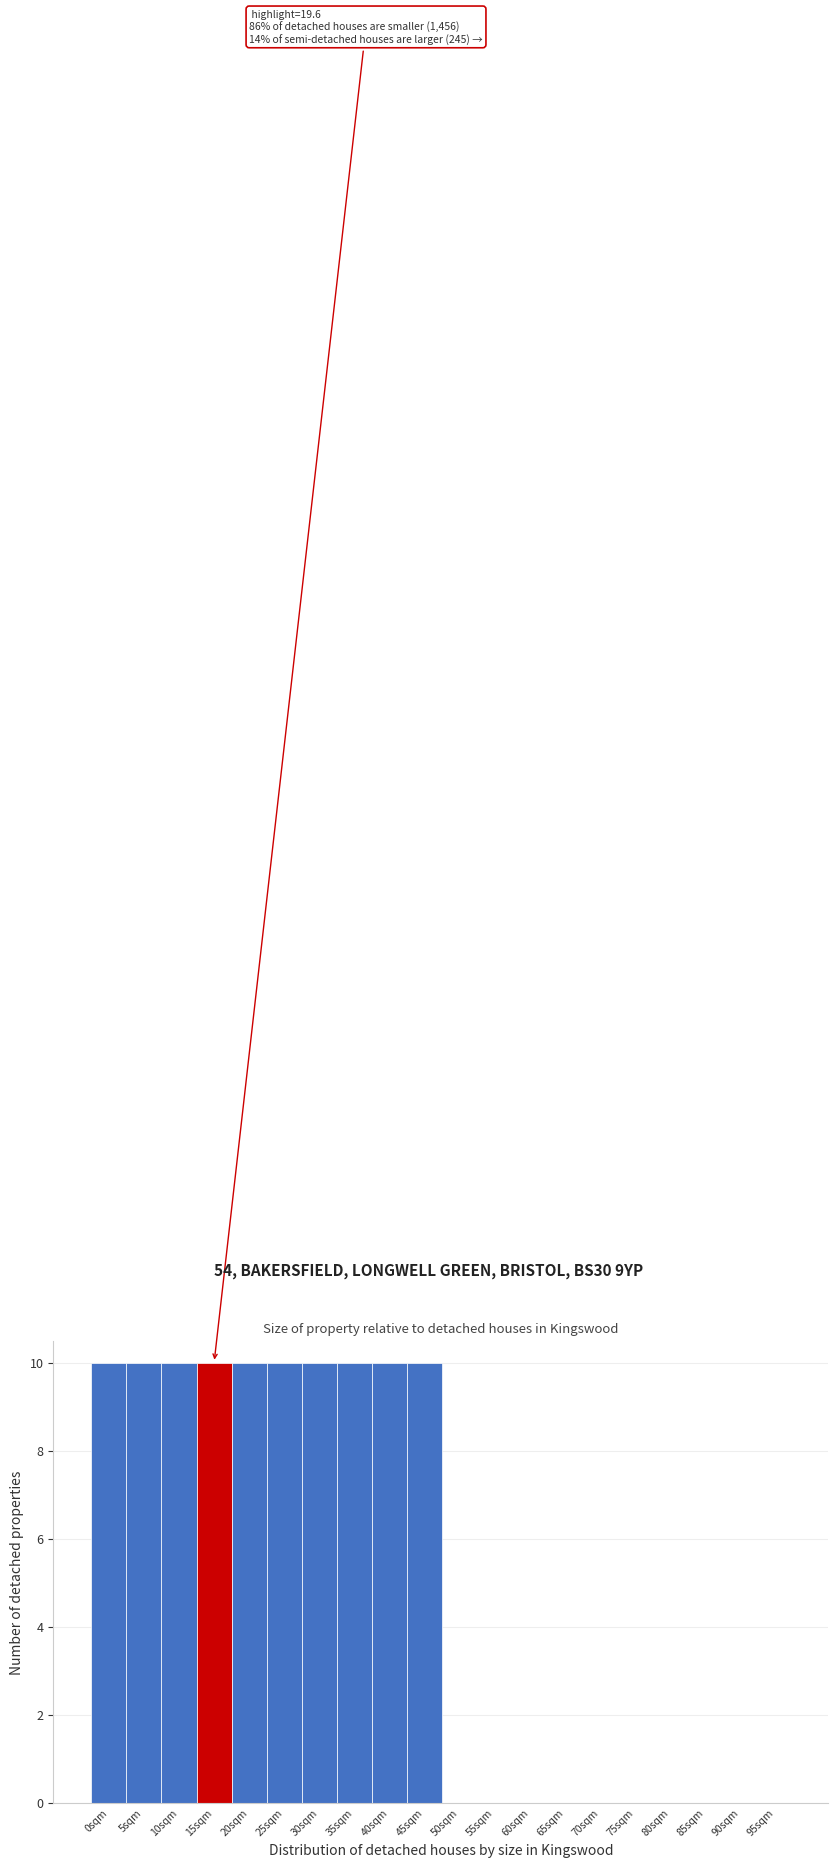

Reading left to right, transcribe all the data shown in this chart.

0sqm=10	5sqm=10	10sqm=10	15sqm=10	20sqm=10	25sqm=10	30sqm=10	35sqm=10	40sqm=10	45sqm=10	50sqm=0	55sqm=0	60sqm=0	65sqm=0	70sqm=0	75sqm=0	80sqm=0	85sqm=0	90sqm=0	95sqm=0